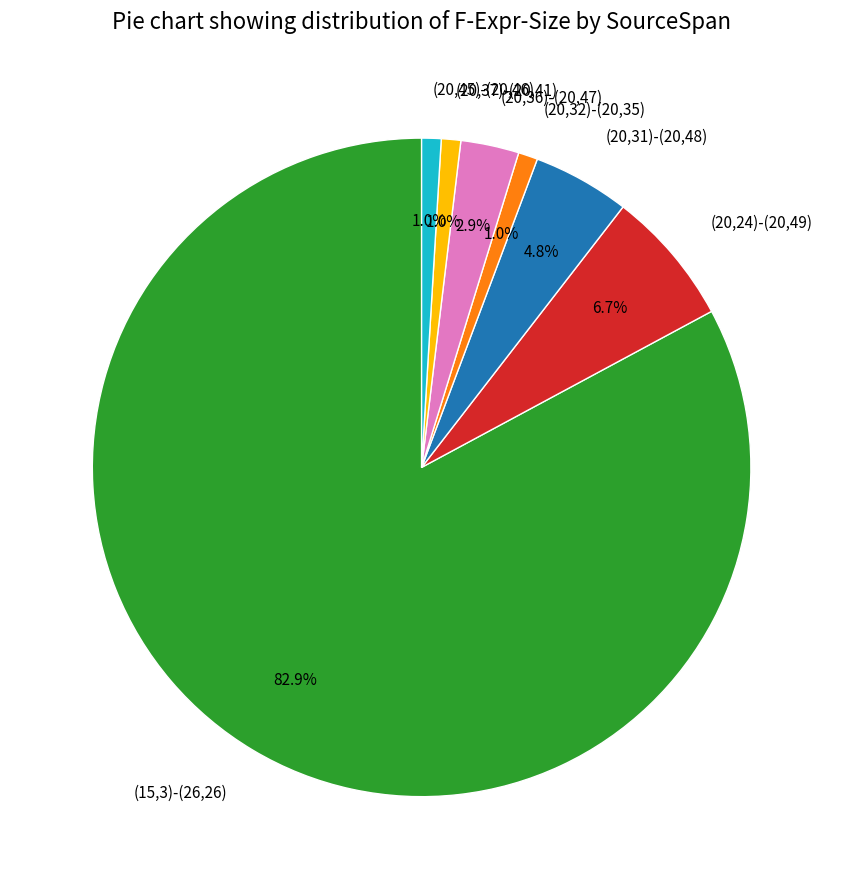

The (15,3)-(26,26) slice represents 96% of the pie. True or false?

False